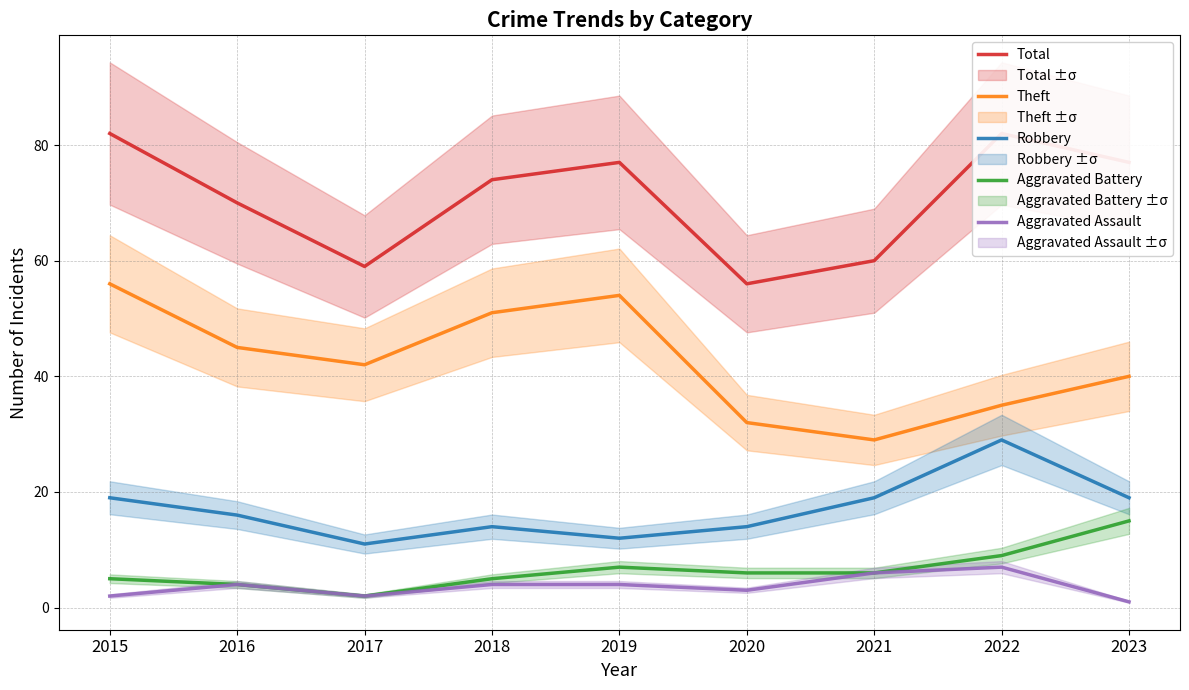

Which series has the widest spread of values?

Theft